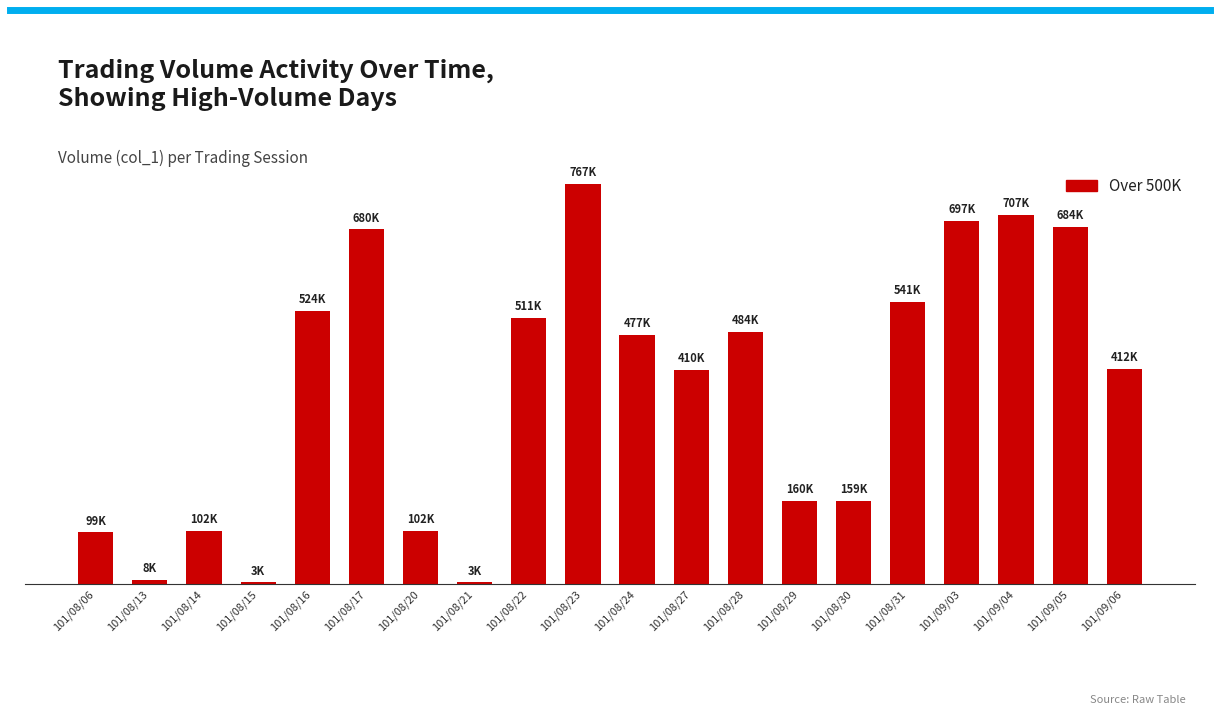

Reading left to right, list all the values displayed in this chart.

99000	8000	102000	3000	524000	680000	102000	3000	511000	767000	477000	410000	484000	160000	159000	541000	697000	707000	684000	412000